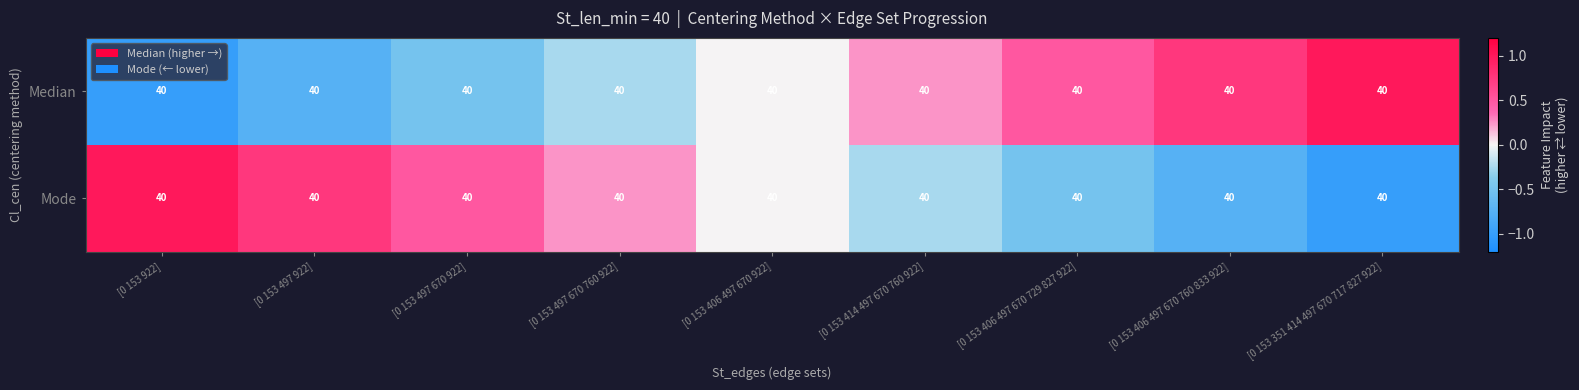

At which label is Mode closest to 0?

[0 153 406 497 670 922]